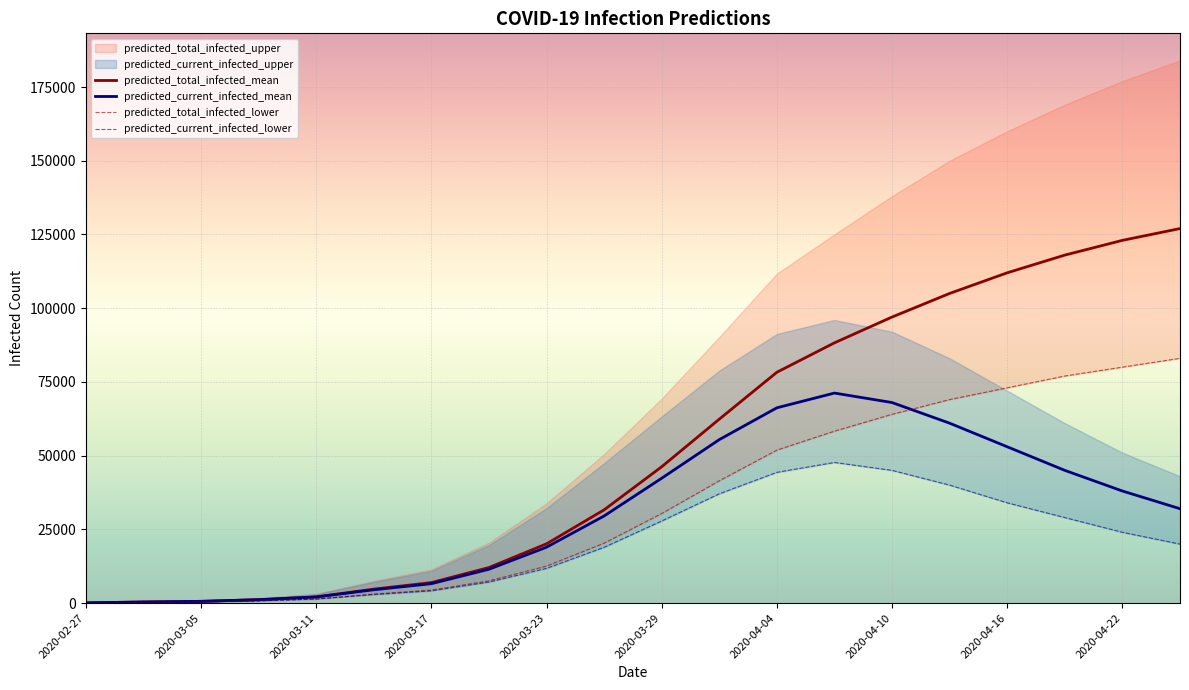

The value of predicted_current_infected_mean at 17 is 45000. True or false?

True